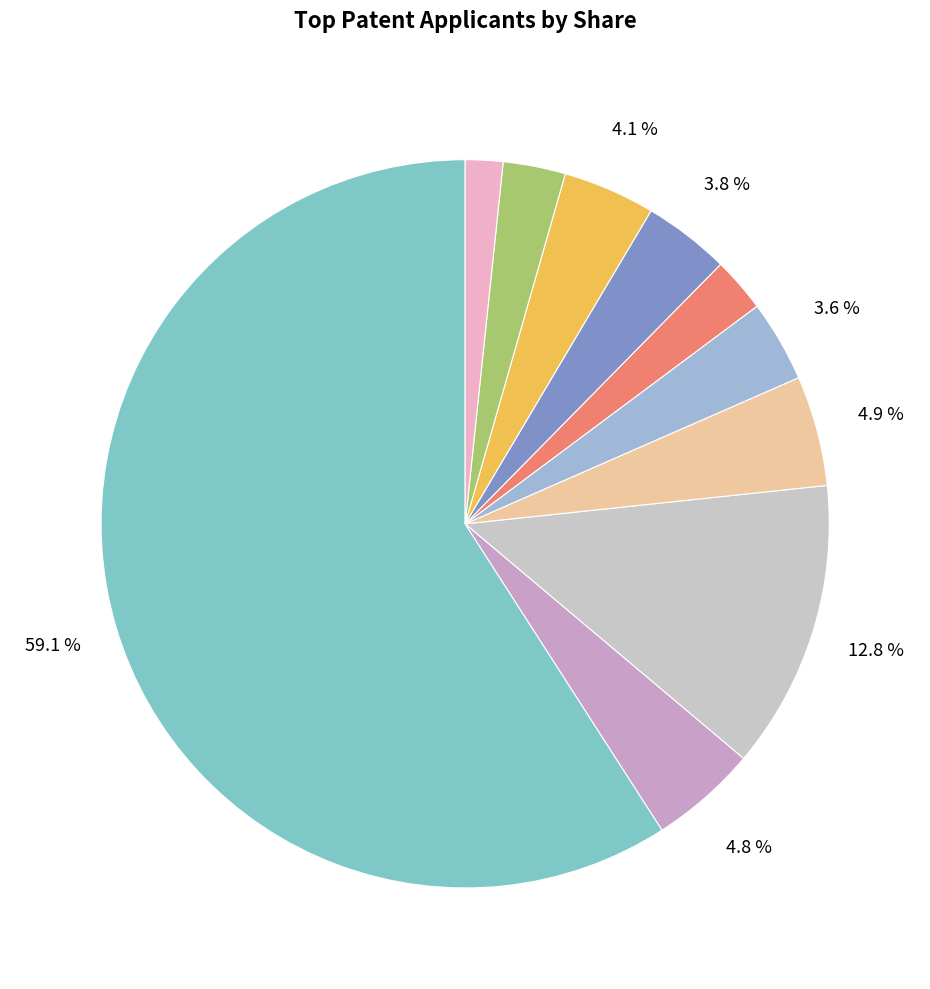

How many slices are in this pie chart?

10